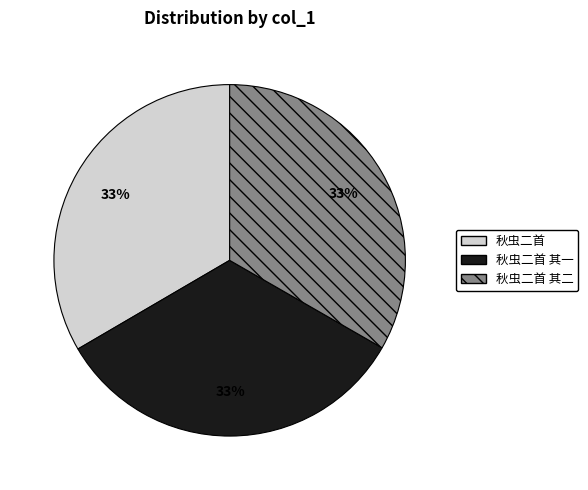

Do 秋虫二首 其一 and 秋虫二首 其二 together represent more than half of the pie?

Yes